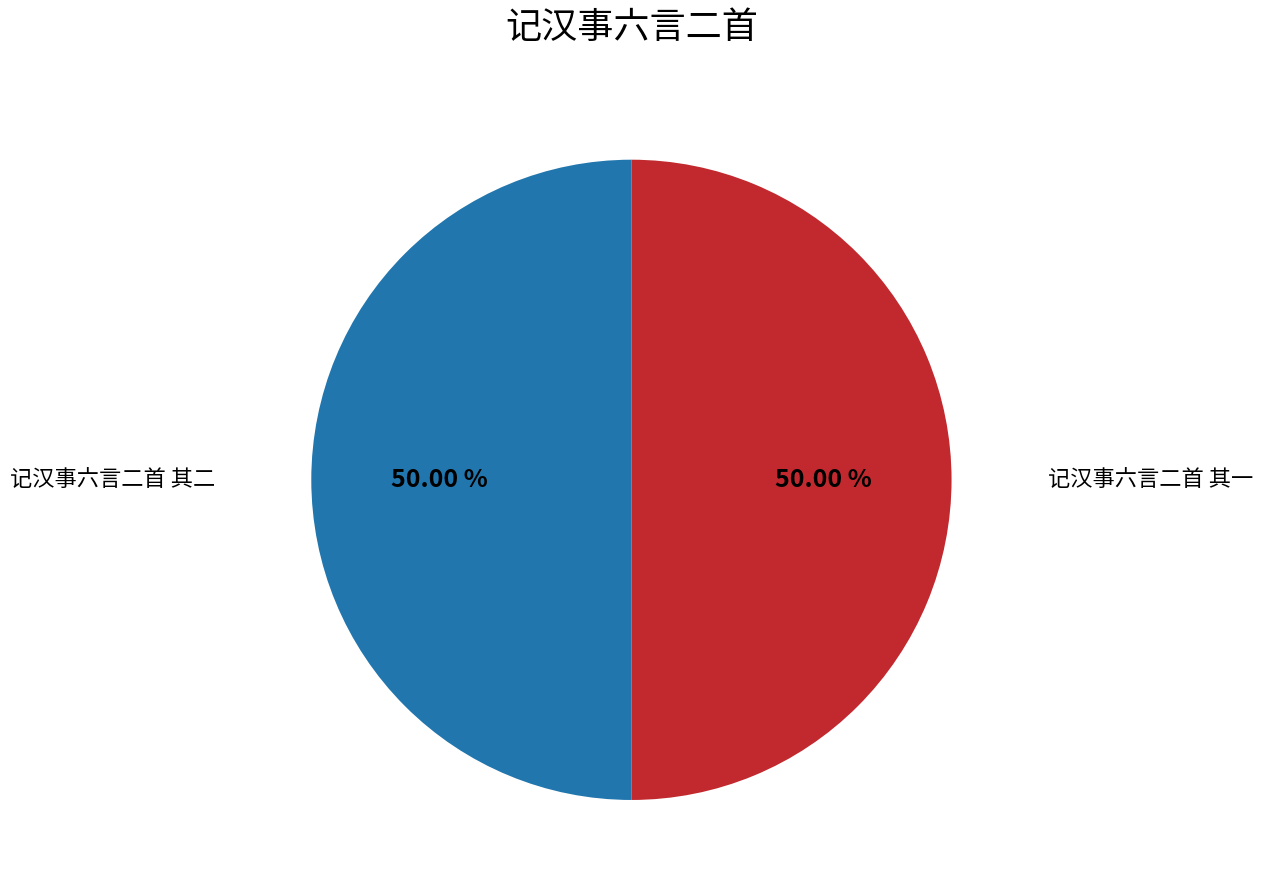

Approximately how many times larger is the value at 记汉事六言二首 其一 compared to 记汉事六言二首 其二?

1.0